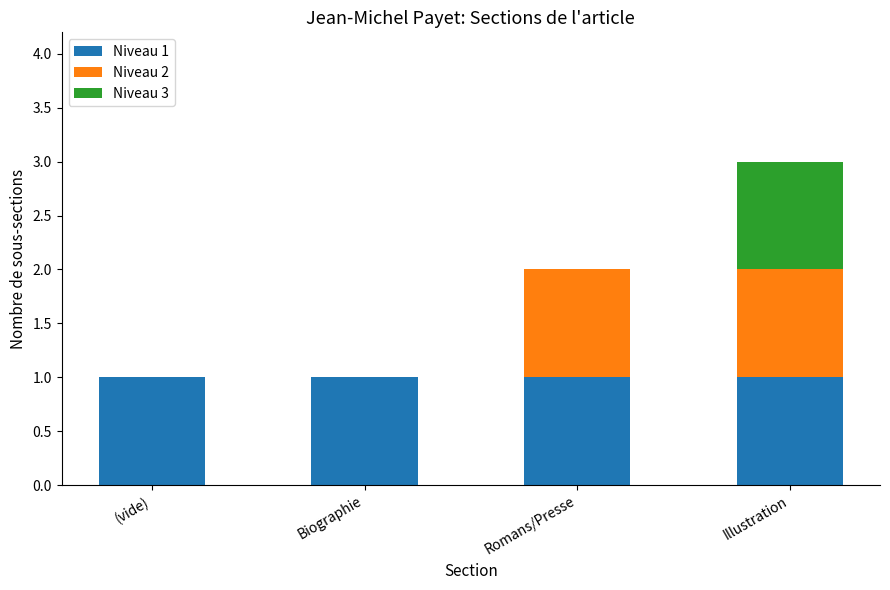

The value of Niveau 1 at Biographie is 0. True or false?

False